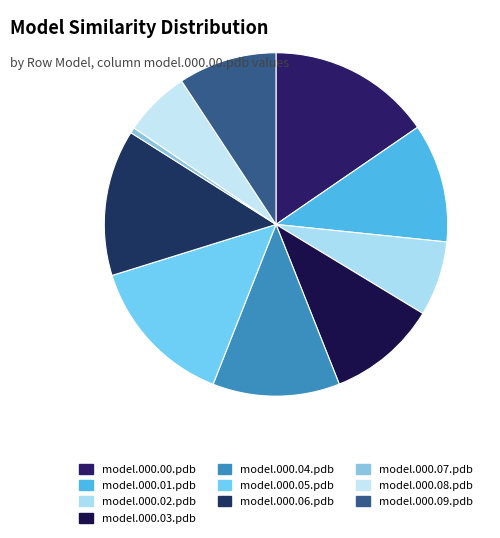

Does model.000.05.pdb represent more than half of the total?

No